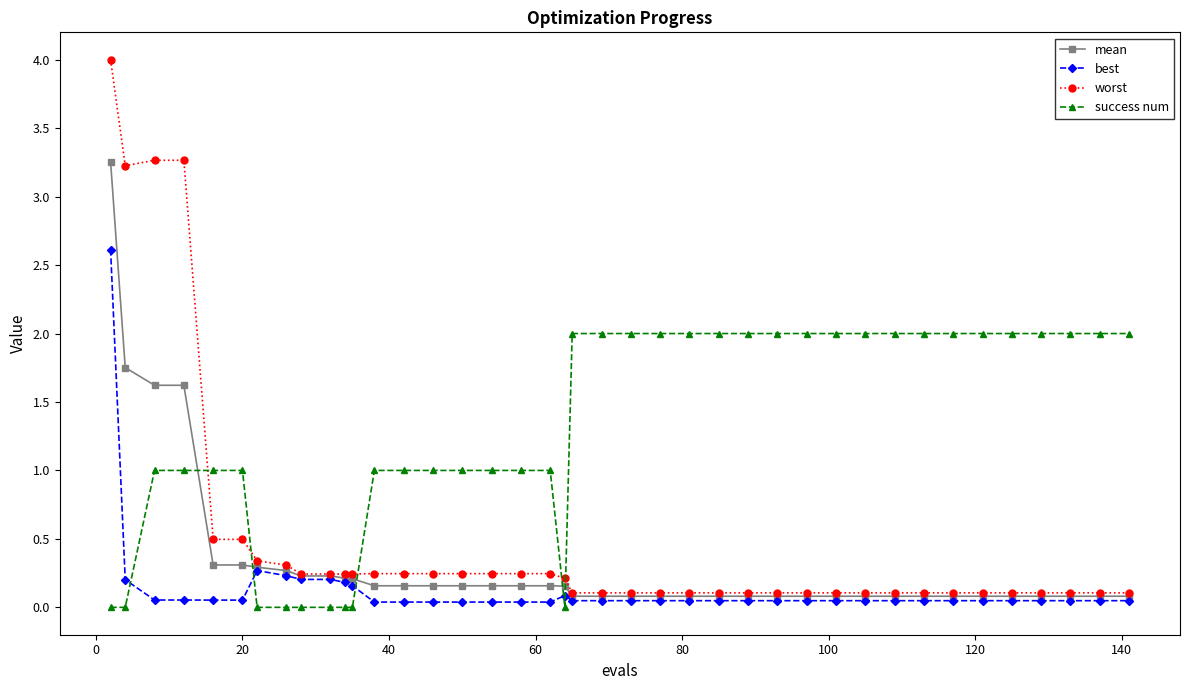

Rank the series by their average value, from lowest to highest.

best, mean, worst, success num